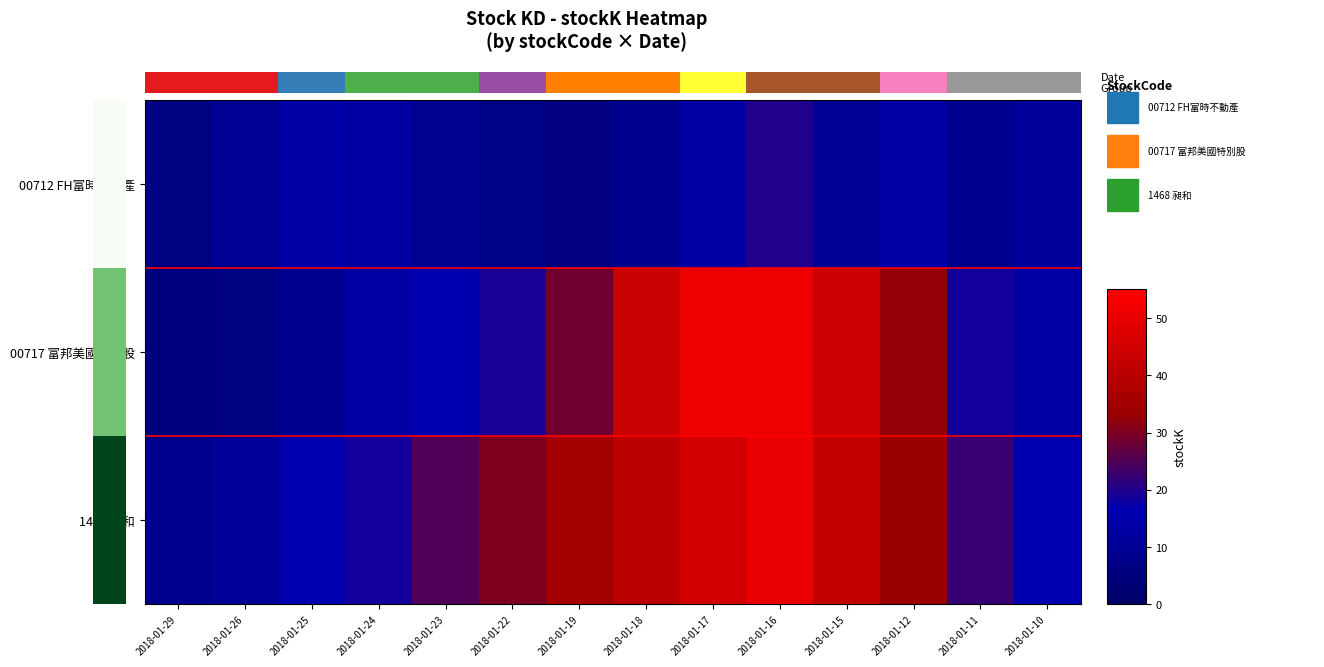

The 00712 FH富時不動產 series shows 11.3 at 2018-01-10. True or false?

True